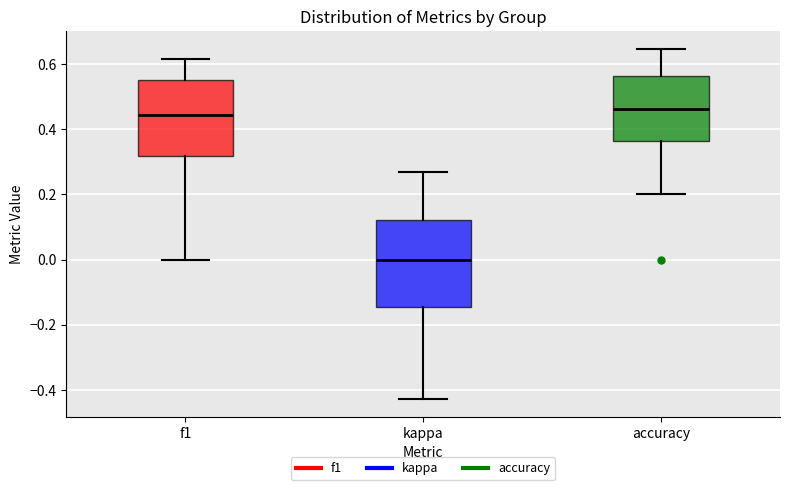

Reading left to right, transcribe this box plot: for each box, give where its median line is, the range the box spans, and where its two whiskers end, as read against the y-axis. The values are not printed on the chart, so give them approximately, as read against the axis.

f1: median 0.44, box 0.32 to 0.56, whiskers 0.00 to 0.62
kappa: median 0.00, box -0.14 to 0.12, whiskers -0.42 to 0.26
accuracy: median 0.46, box 0.36 to 0.56, whiskers 0.20 to 0.64